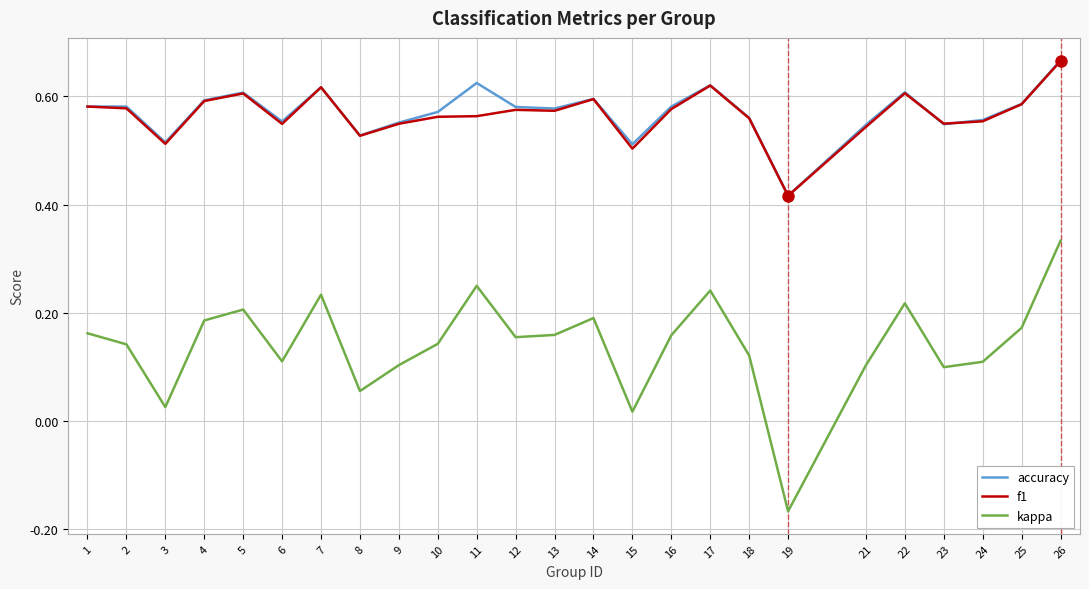

The accuracy series shows 0.2 at 14. True or false?

False